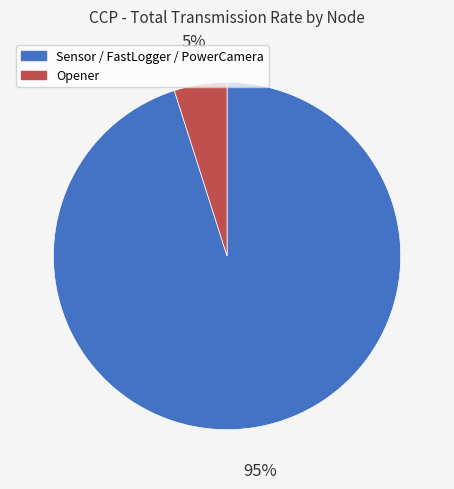

Is there any slice that represents more than half of the pie?

Yes